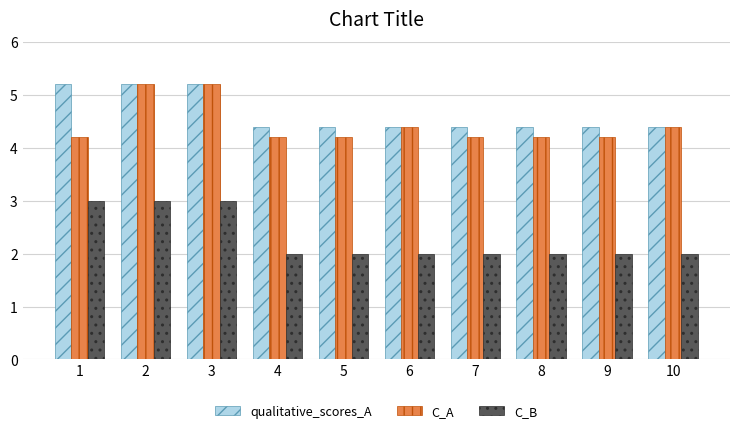

At 1, list the series in order from smallest to largest.

C_B, C_A, qualitative_scores_A